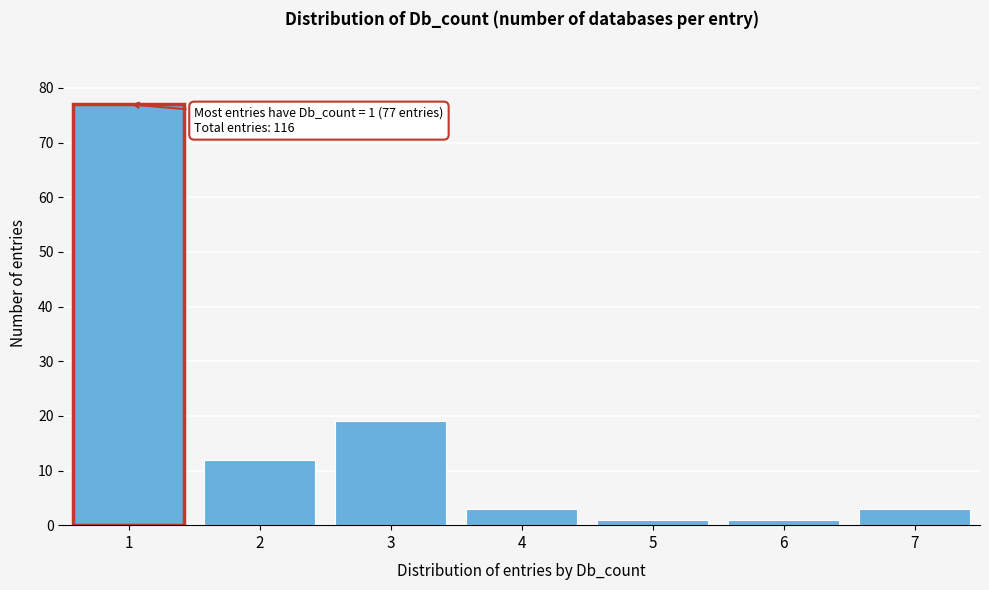

Reading left to right, transcribe all the data shown in this chart.

1=77	2=12	3=19	4=3	5=1	6=1	7=3